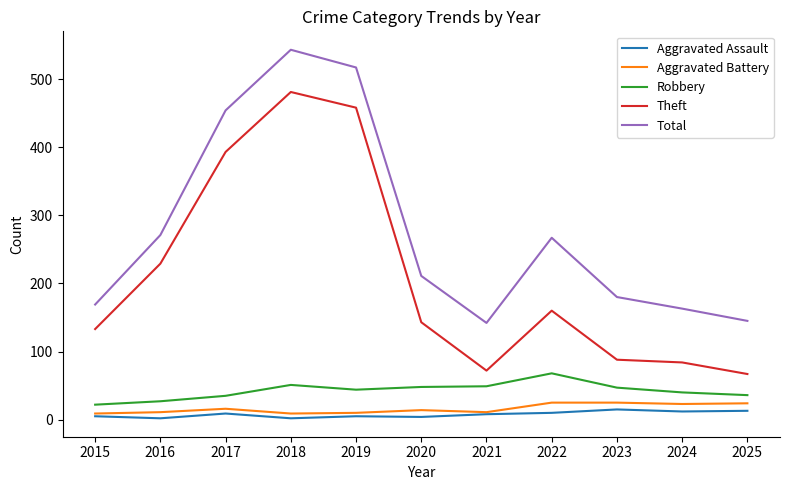

True or false: Aggravated Assault has more than 0 points higher than both neighbors.

True